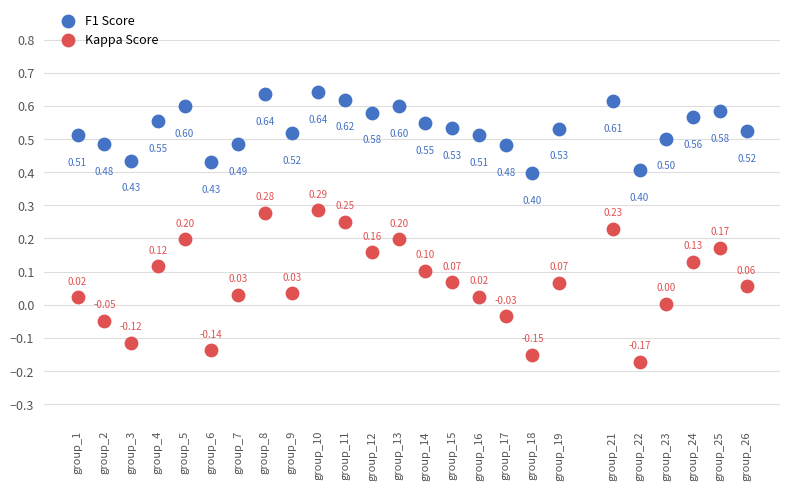

Which series reaches the minimum Y coordinate?

Kappa Score